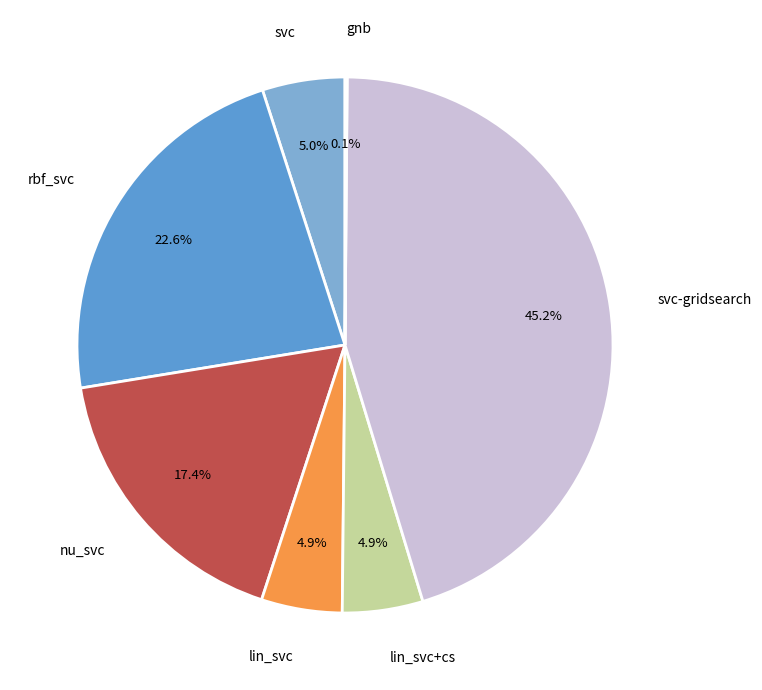

Which category has the biggest portion of the pie?

svc-gridsearch